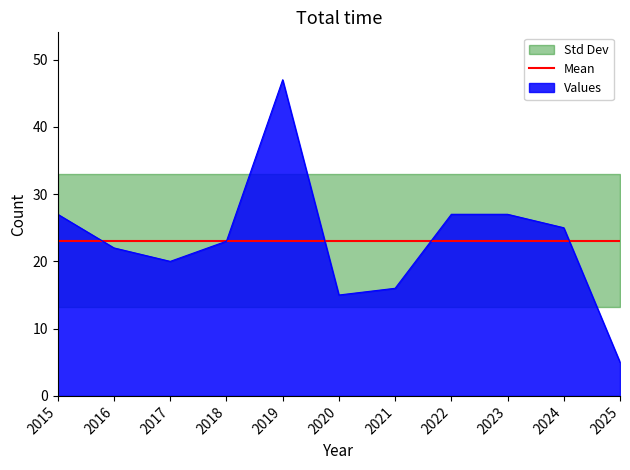

True or false: Robbery and Total intersect in this chart.

False